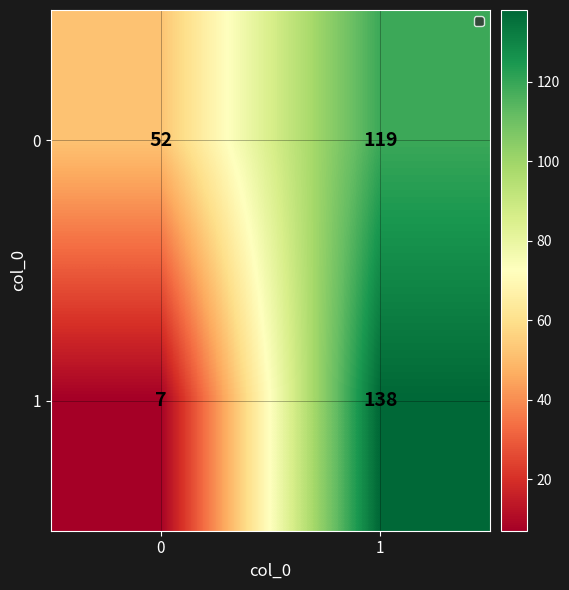

Which series has the widest spread of values?

1